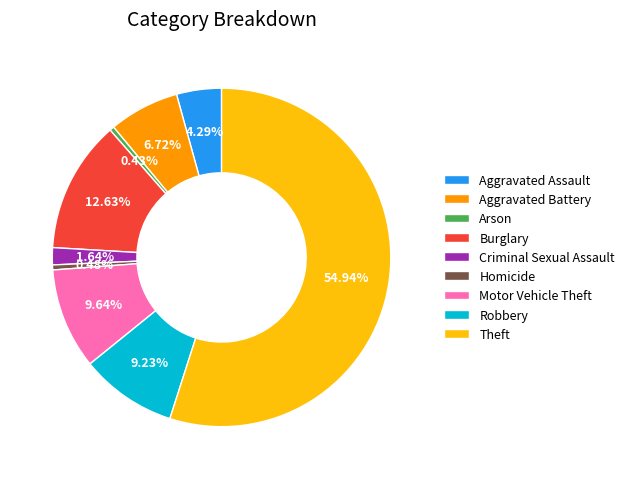

To the nearest percent, what is the average slice percentage?

11%